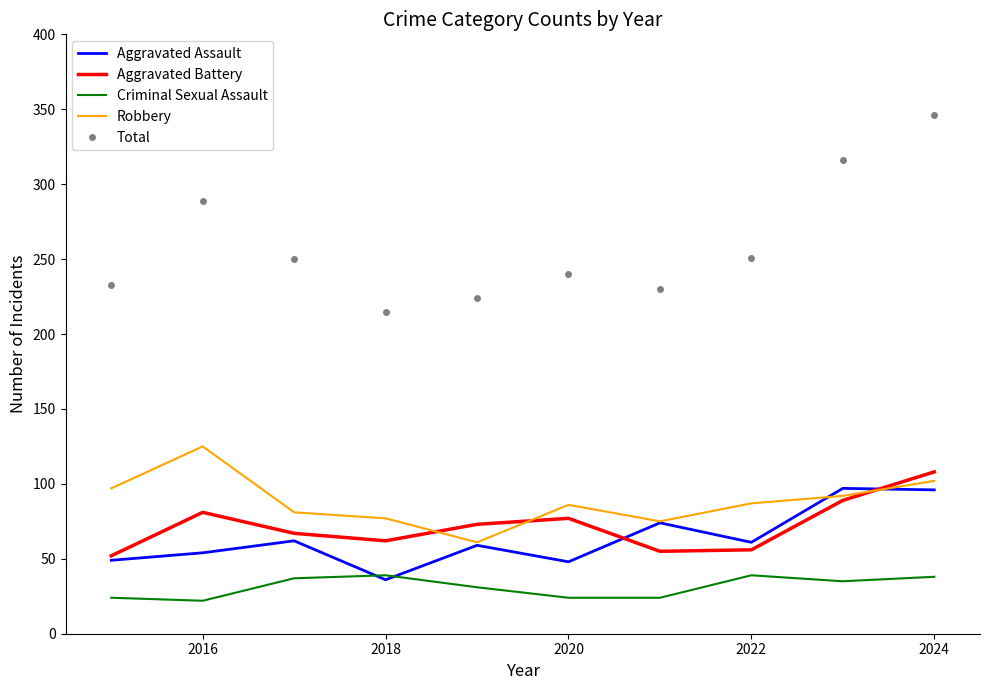

What is the average value of the Robbery series?

88